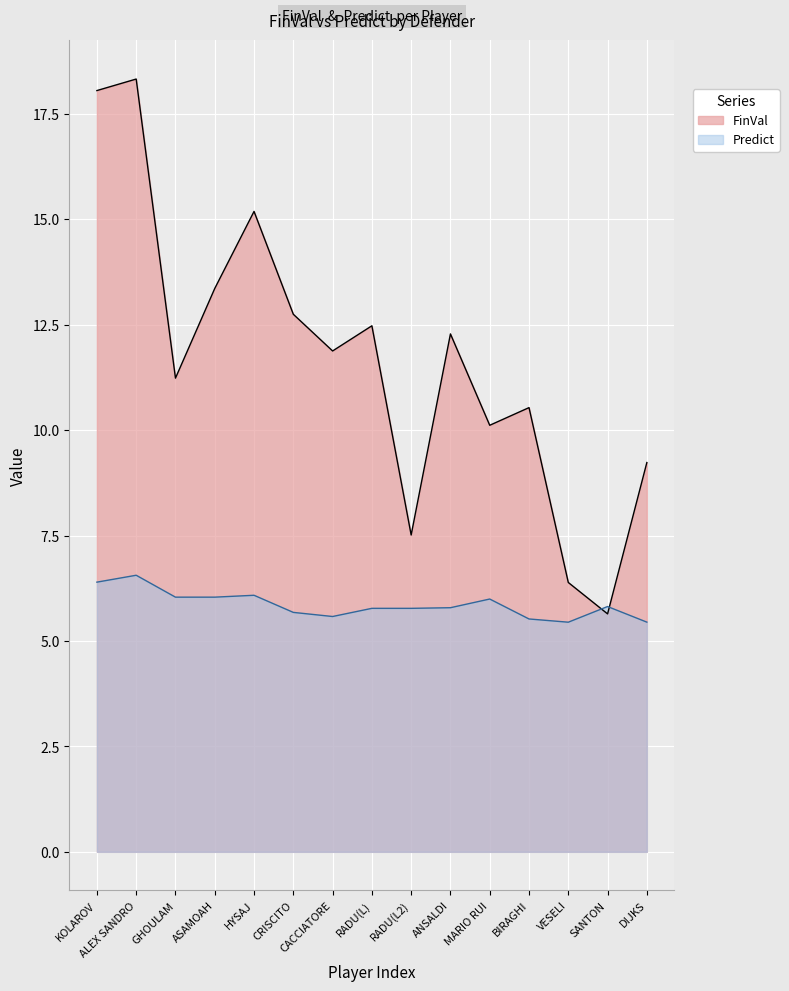

How many lines are shown in the chart?

2